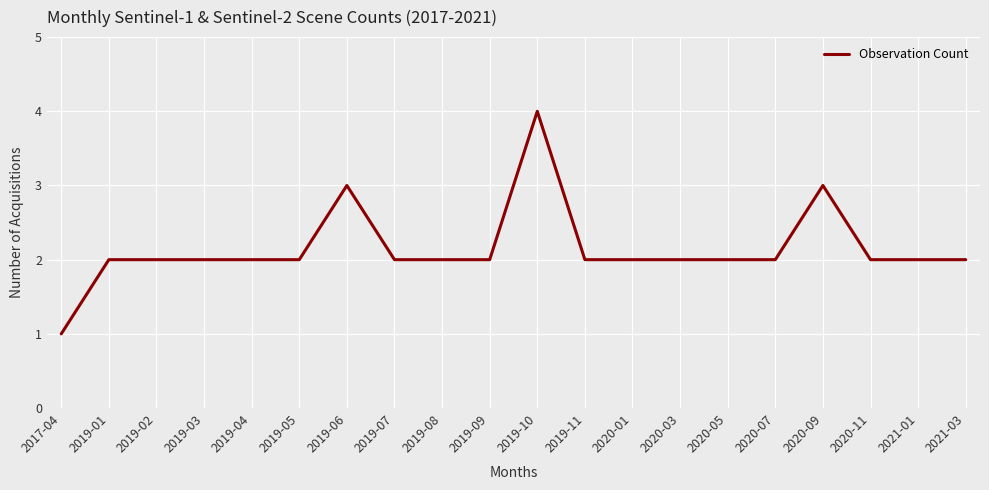

What is the ratio of the value at 2017-04 to the value at 2019-06?

0.3